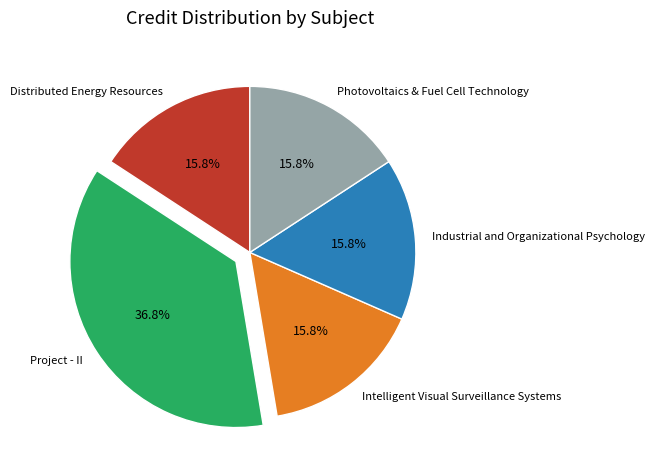

What portion of the pie excludes Photovoltaics & Fuel Cell Technology?

84.2%